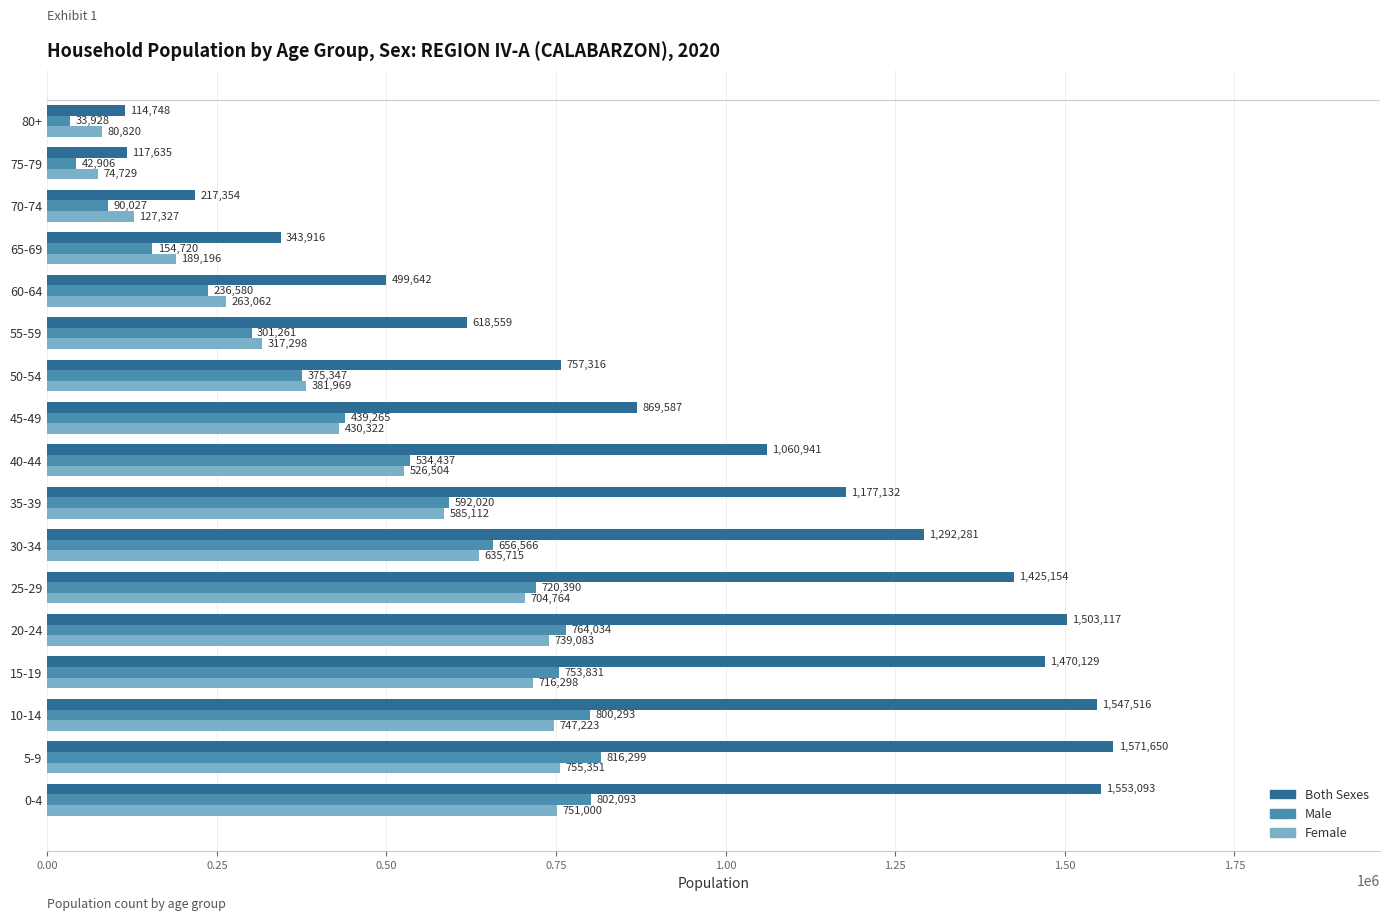

What is the smallest value displayed?

33928